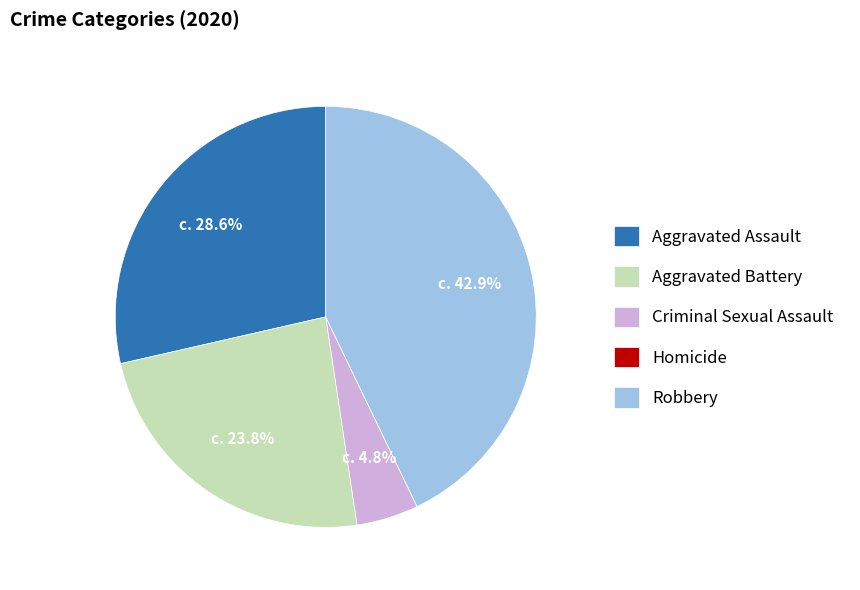

What percentage is NOT represented by Criminal Sexual Assault?

95.2%